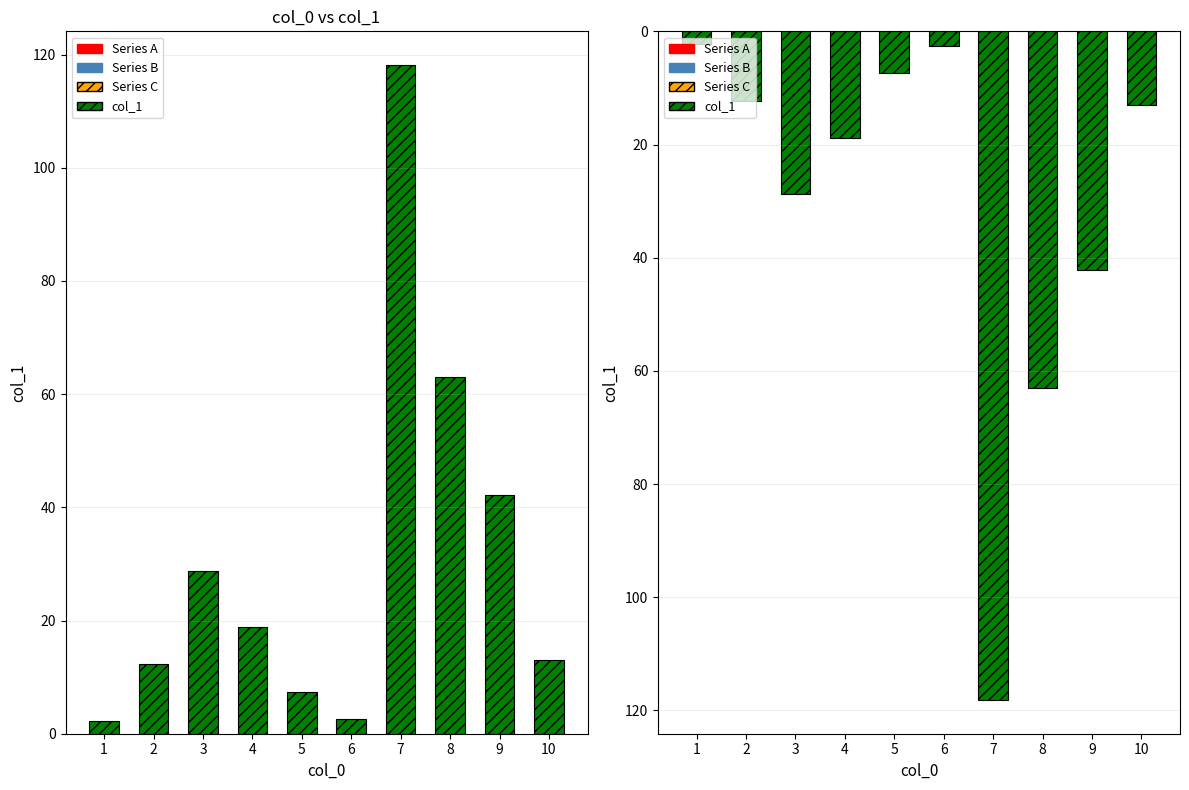

List the labels in order of value, largest first.

7, 8, 9, 3, 4, 10, 2, 5, 6, 1